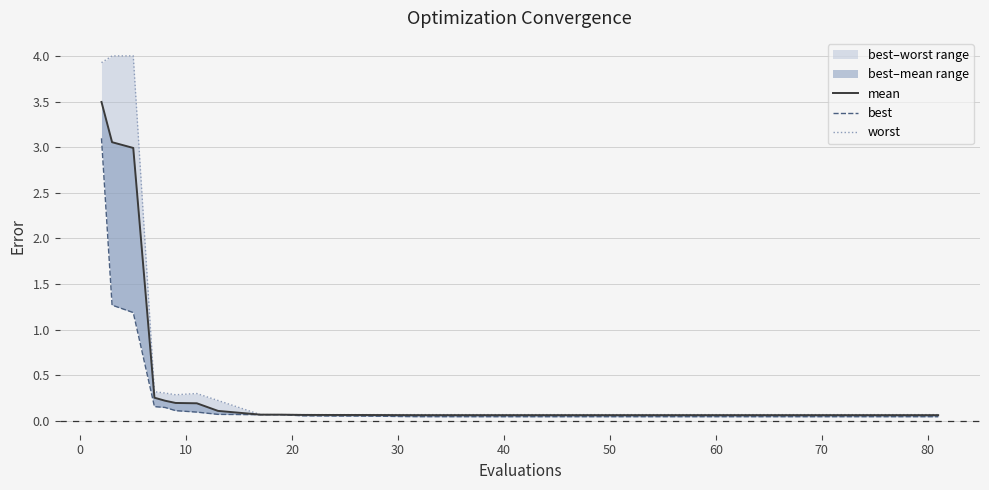

True or false: best and worst intersect in this chart.

False